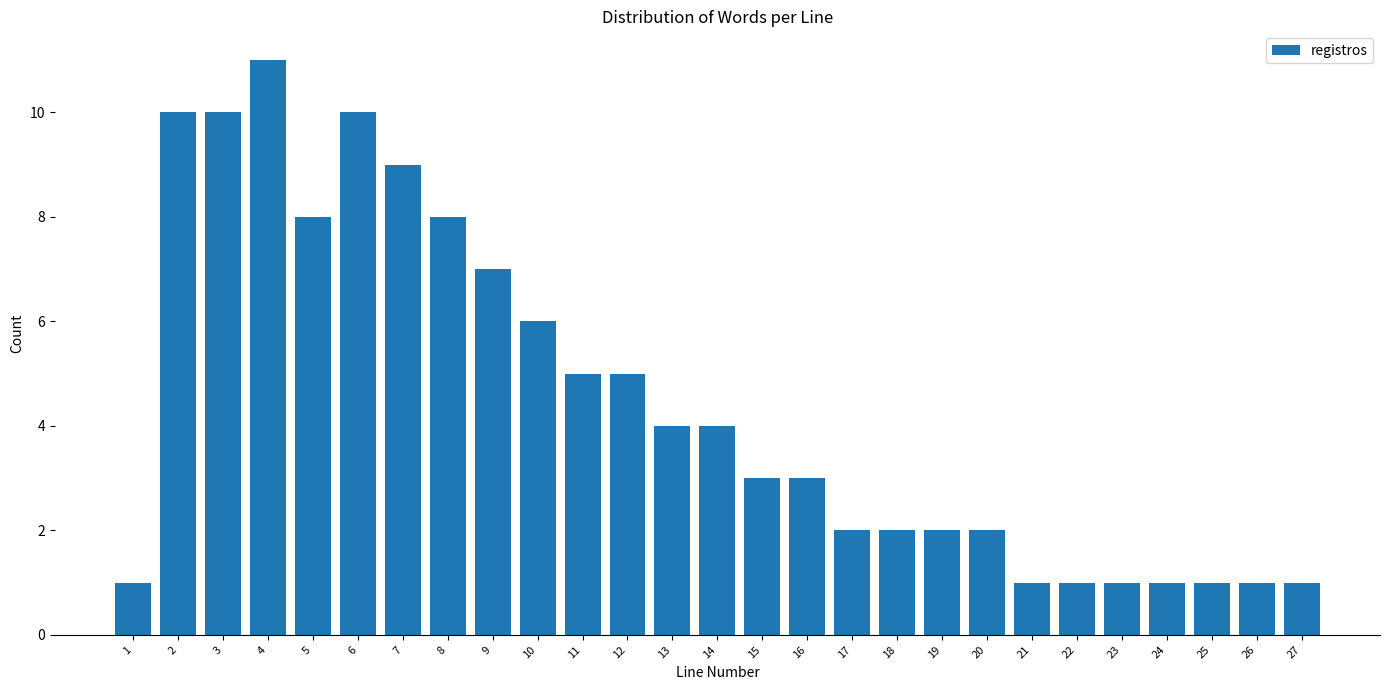

Reading left to right, what are all the values shown in this chart?

1	10	10	11	8	10	9	8	7	6	5	5	4	4	3	3	2	2	2	2	1	1	1	1	1	1	1